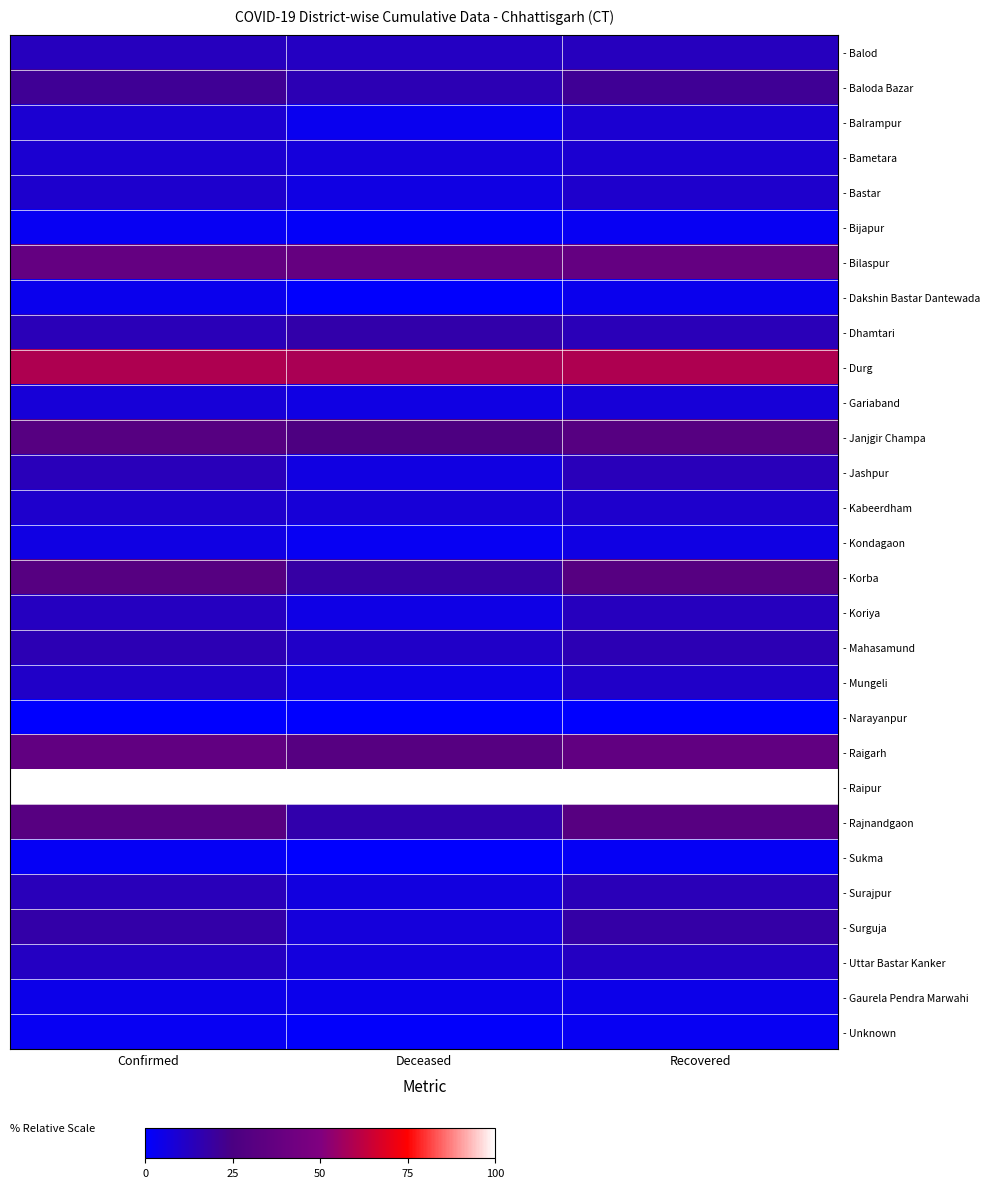

How many data points does each series have?

3